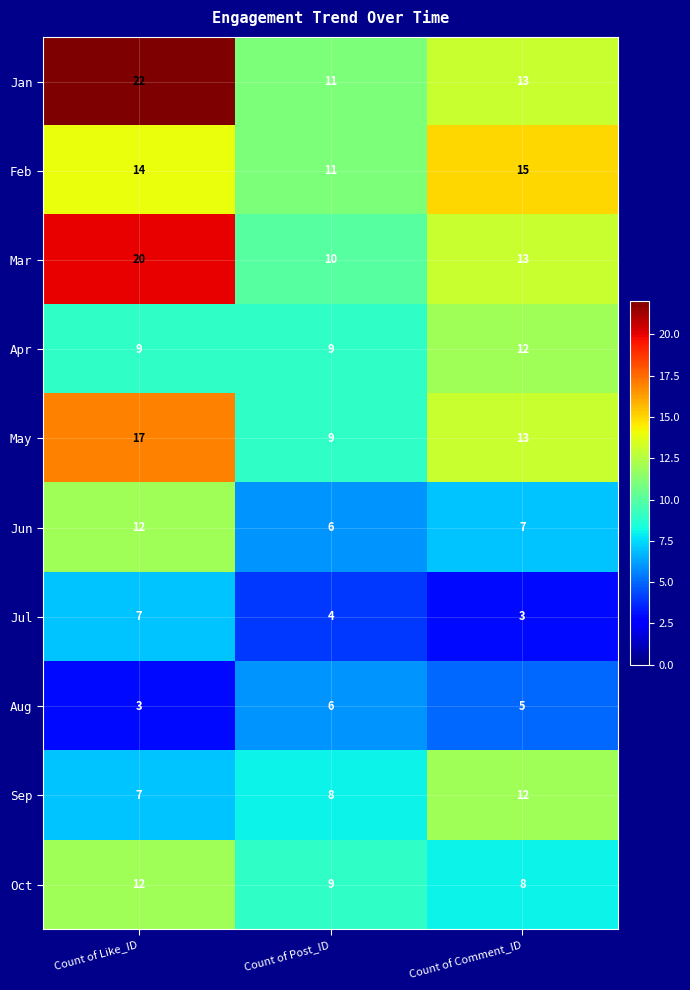

What is the sum of the Jun values at Count of Like_ID and Count of Comment_ID?

19